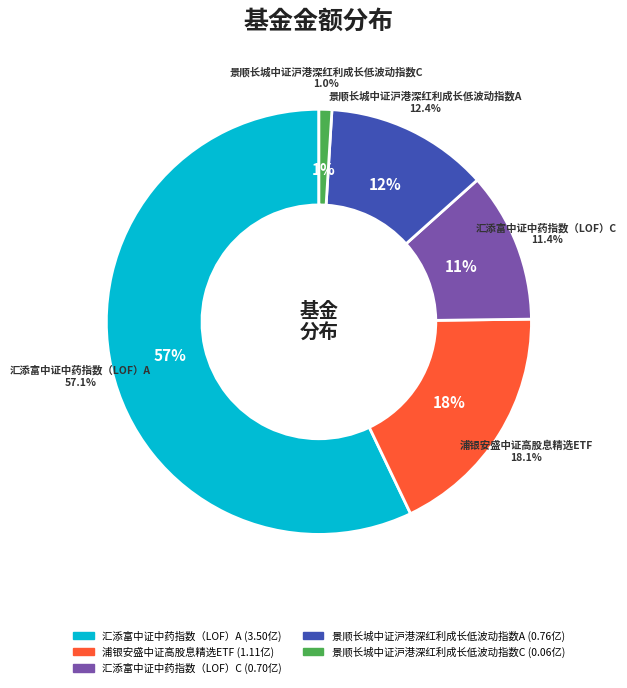

To the nearest percent, what is the average slice percentage?

20%